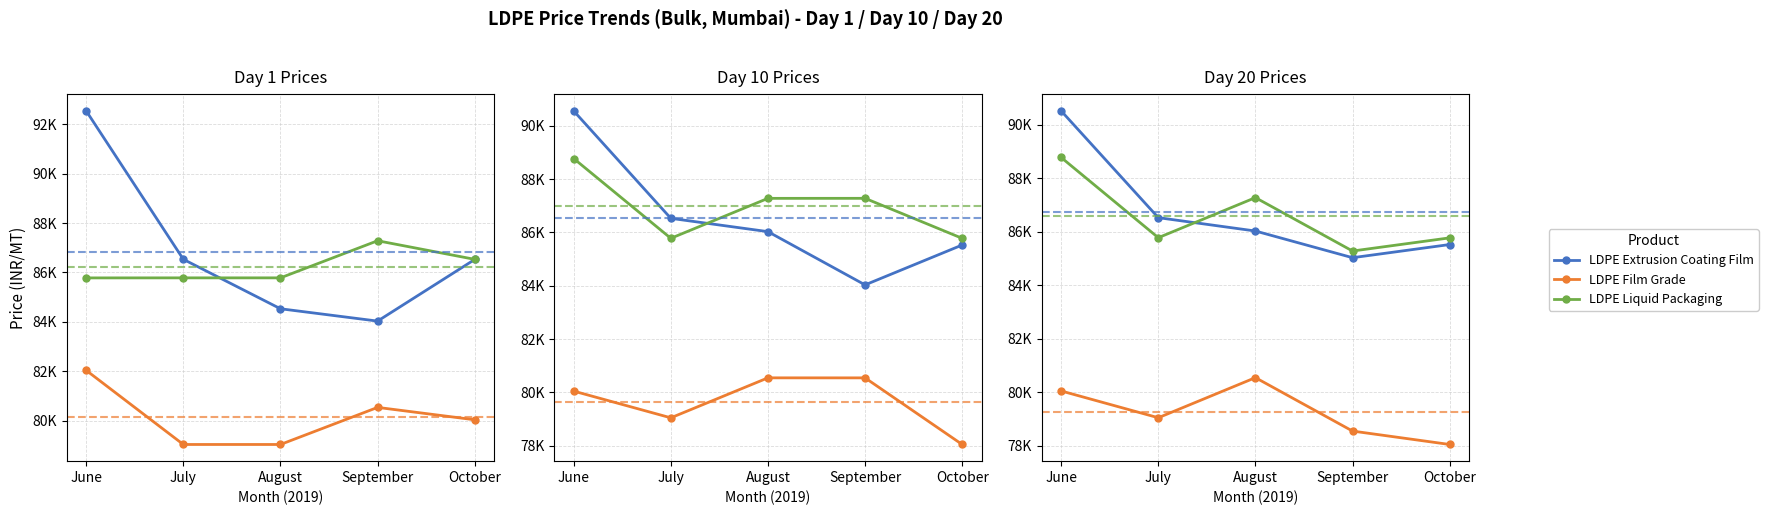

What is the difference between the LDPE Liquid Packaging values at July and June?

3003